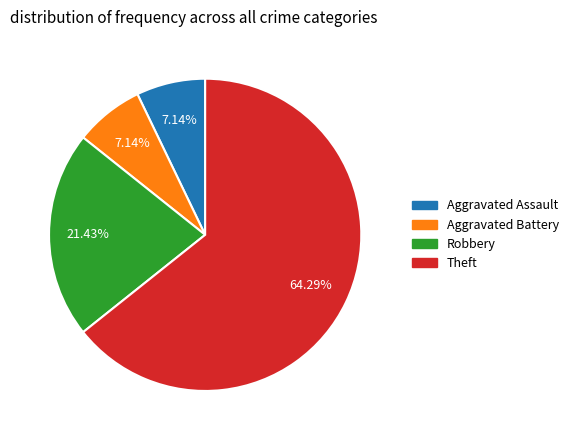

To the nearest percent, what is the difference between the largest and smallest slice percentages?

57%